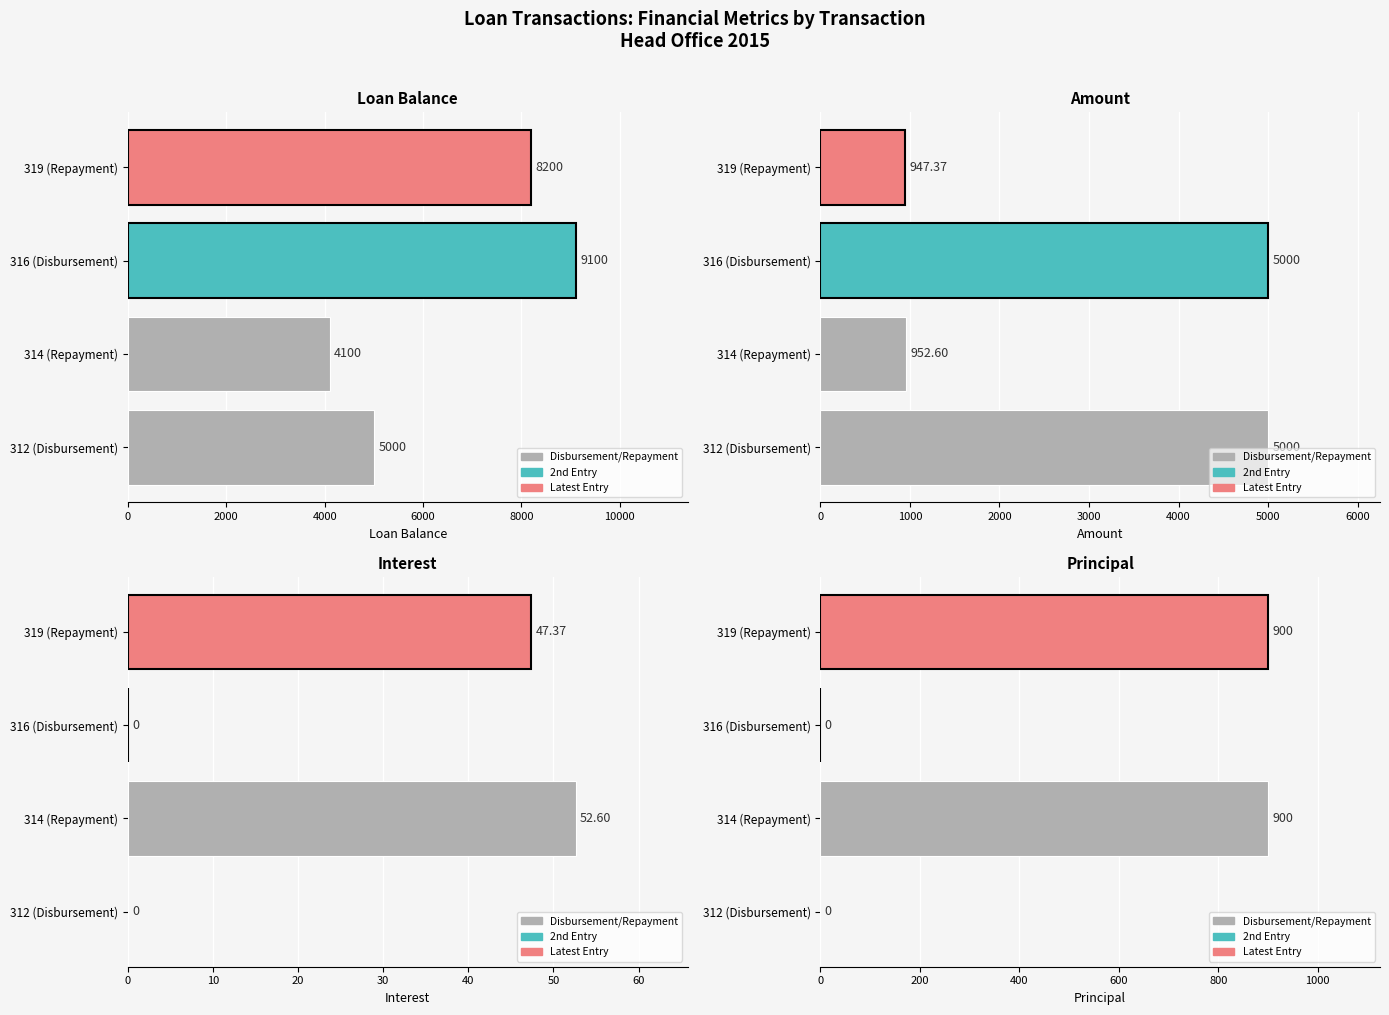

Rank the series at 319 (Repayment) from lowest to highest value.

Interest, Principal, Amount, Loan Balance